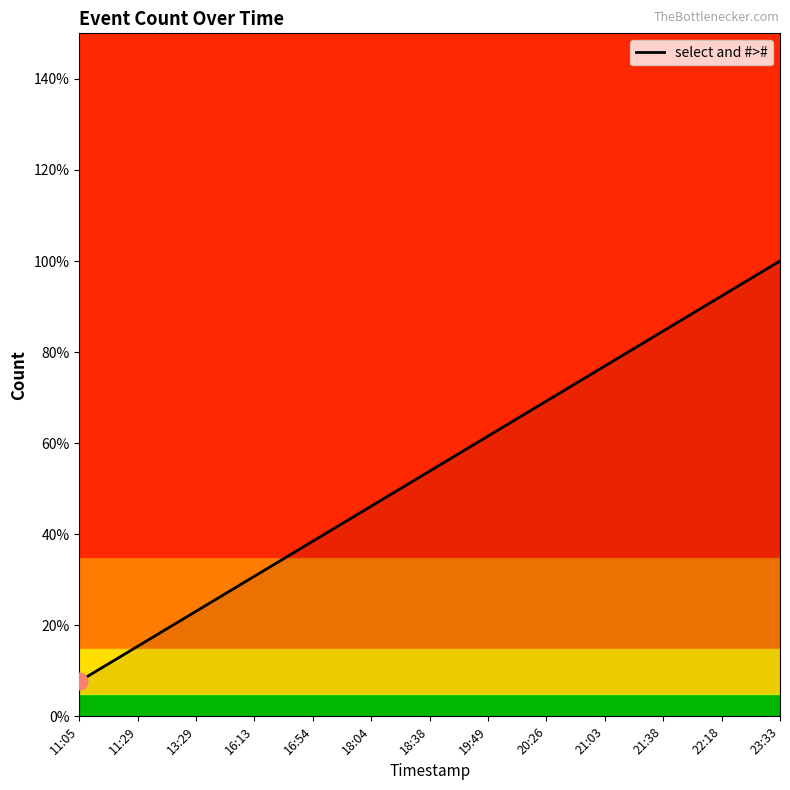

Between 22:18 and 18:38, which is larger?

22:18